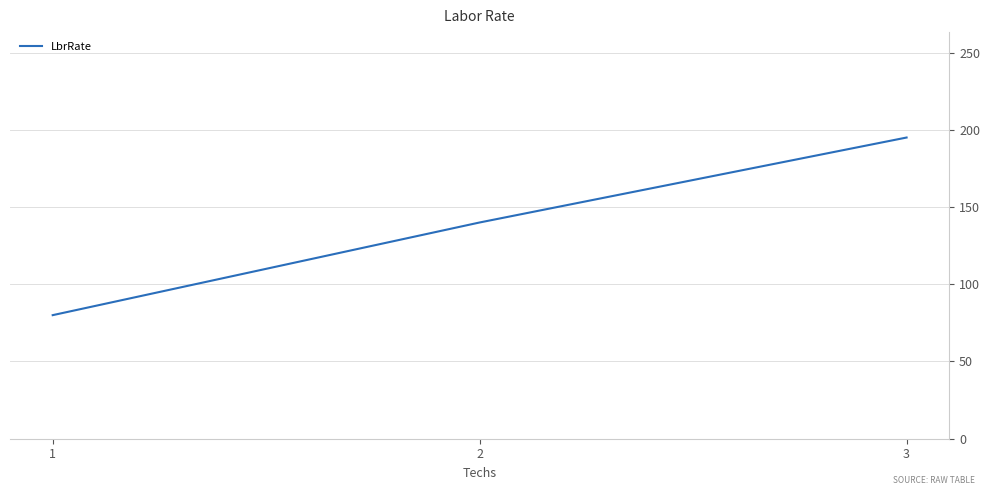

List the labels in order of value, smallest first.

1, 2, 3